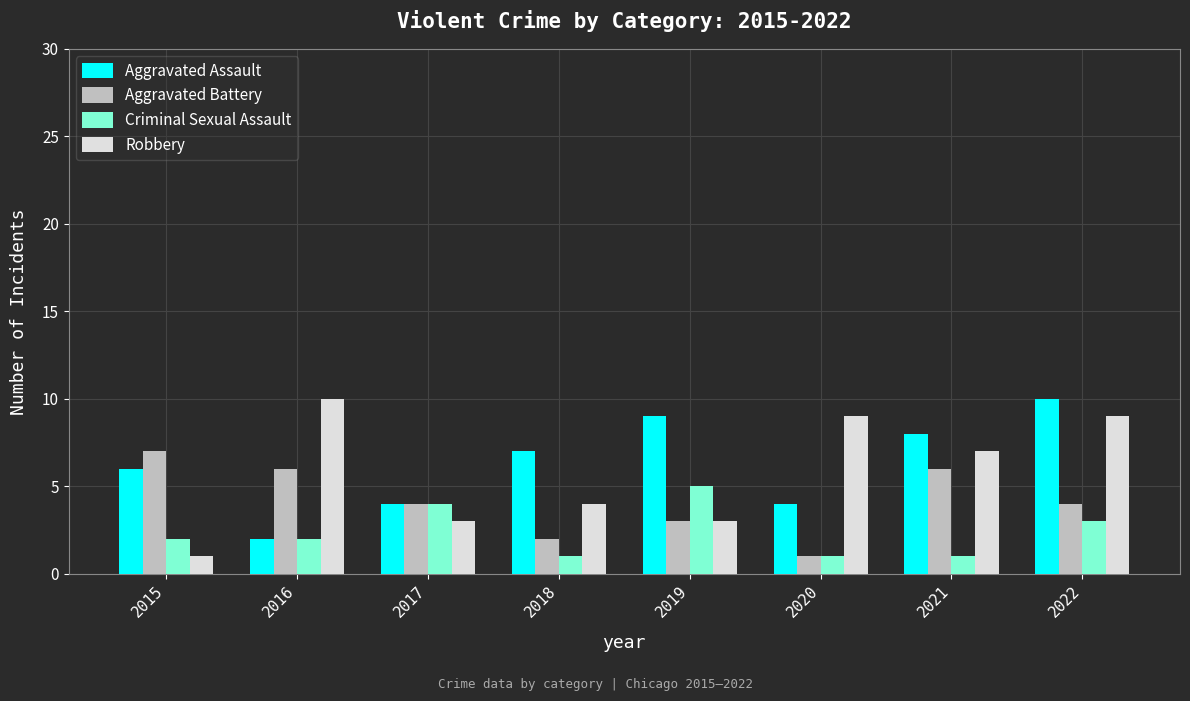

What is the sum of the Aggravated Battery values at 2015 and 2019?

10